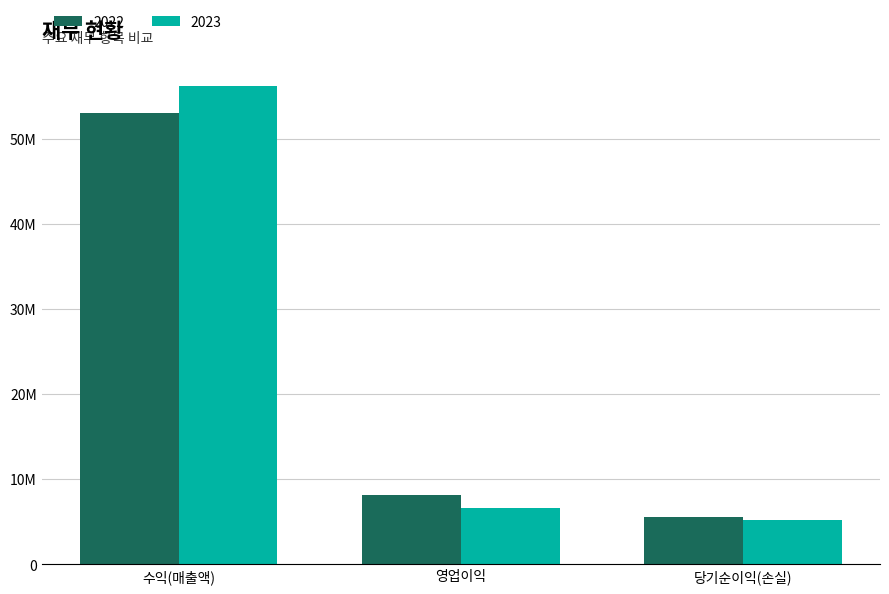

What are all the series names shown in the legend?

2022, 2023